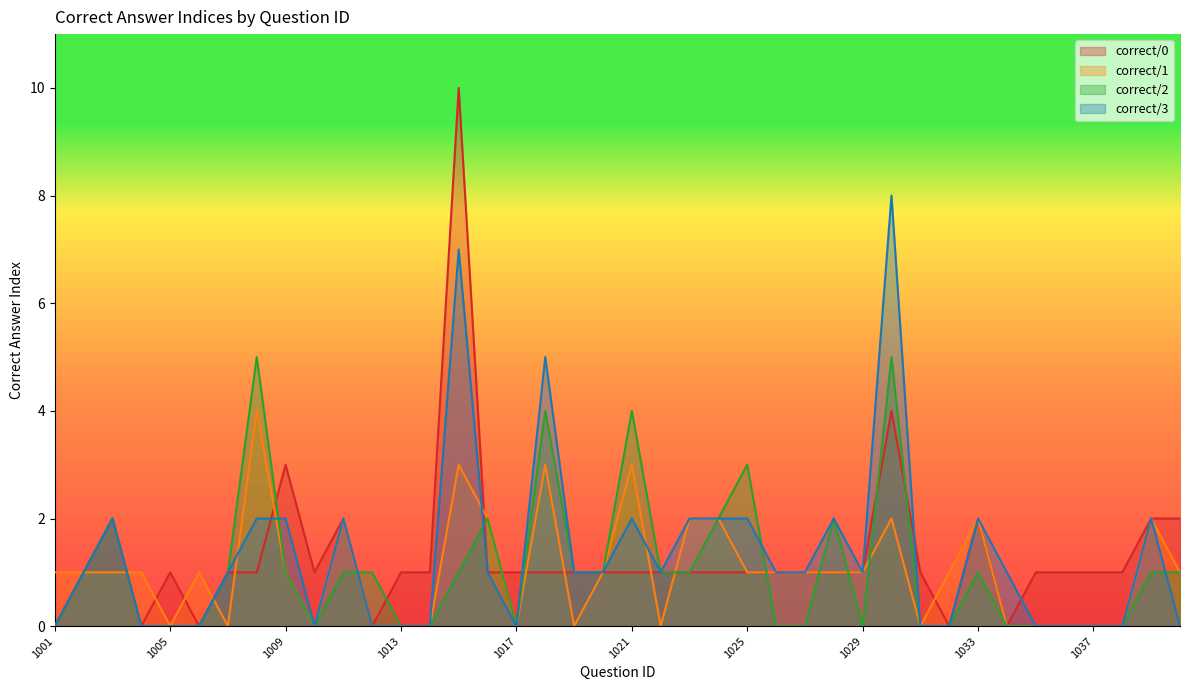

Which series ends up on top after the final intersection of correct/3 and correct/2?

correct/2